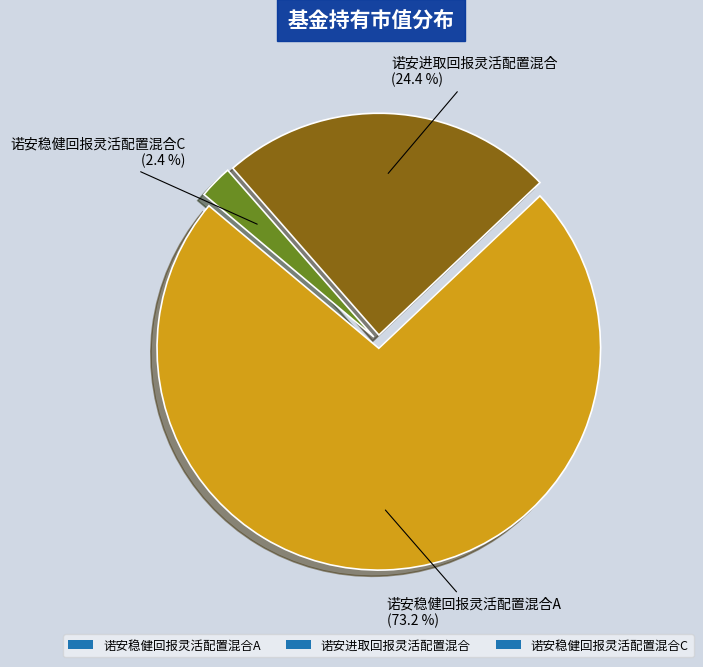

Is there any slice that represents more than half of the pie?

Yes